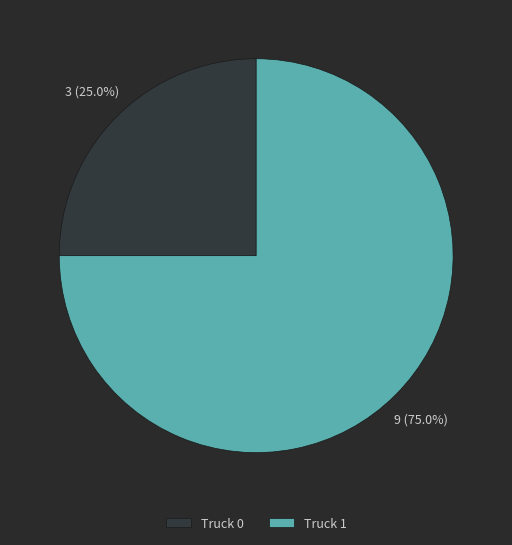

To the nearest percent, what portion does Truck 0 represent?

25%